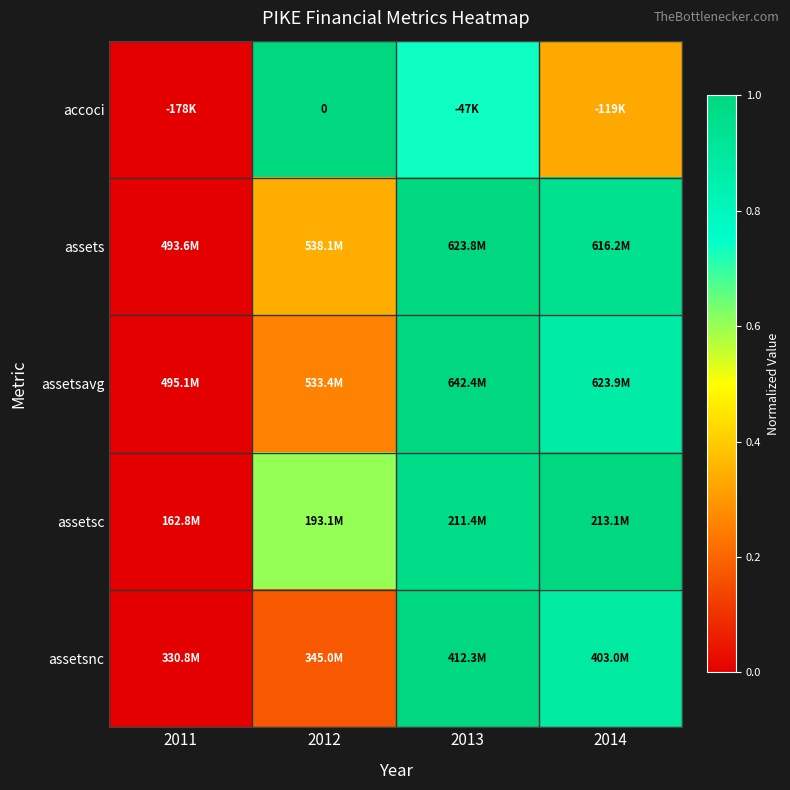

Which series has the largest total across all categories?

assetsc